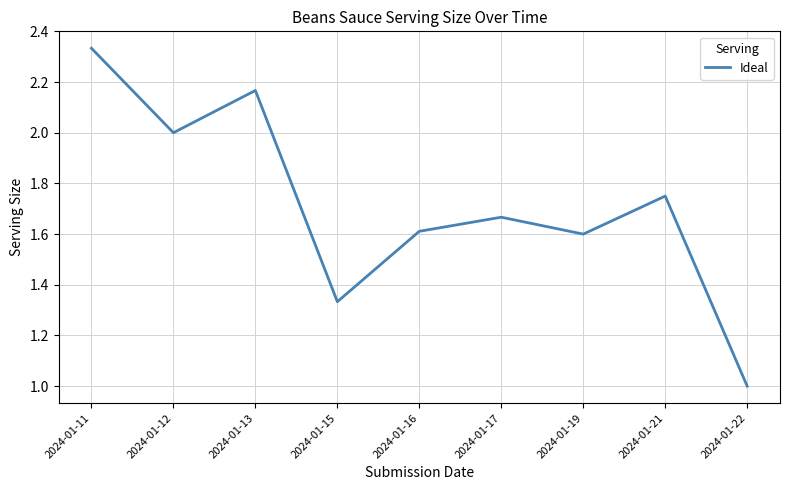

Does the chart have visible grid lines?

Yes